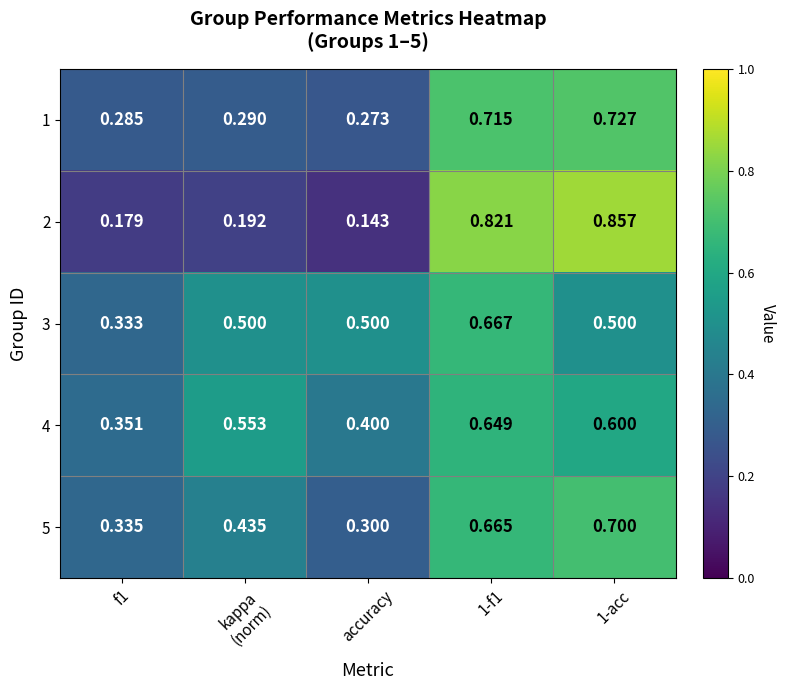

Which category has the lowest value in the 2 series?

accuracy